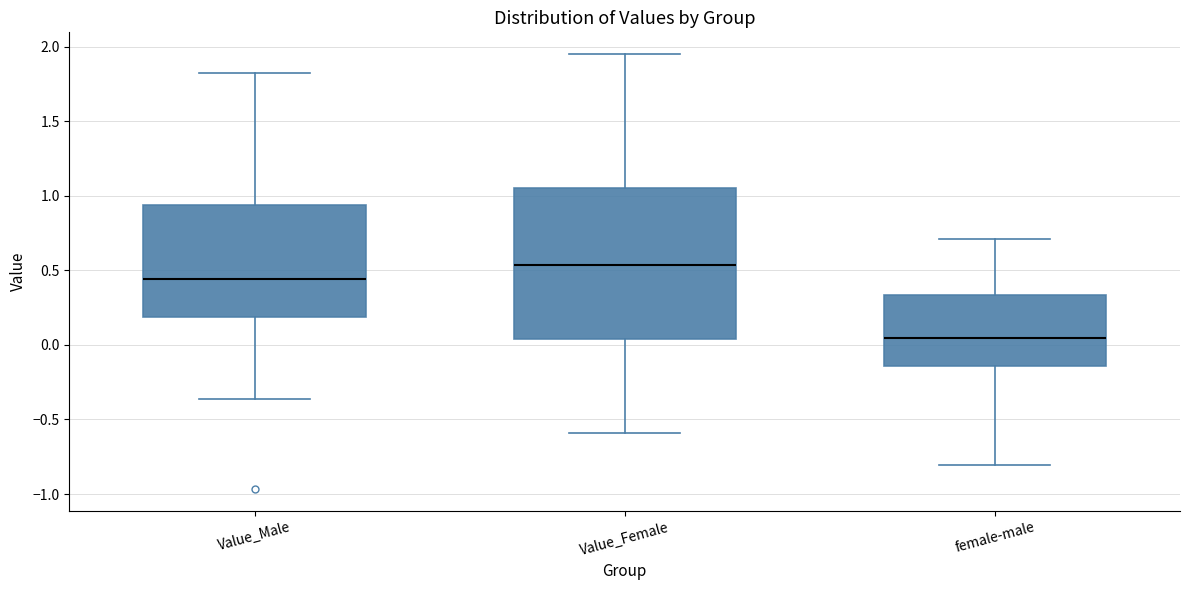

Reading left to right, transcribe this box plot: for each box, give where its median line is, the range the box spans, and where its two whiskers end, as read against the y-axis. The values are not printed on the chart, so give them approximately, as read against the axis.

Value_Male: median 0.45, box 0.20 to 0.95, whiskers -0.35 to 1.85
Value_Female: median 0.55, box 0.05 to 1.05, whiskers -0.60 to 1.95
female-male: median 0.05, box -0.15 to 0.35, whiskers -0.80 to 0.70